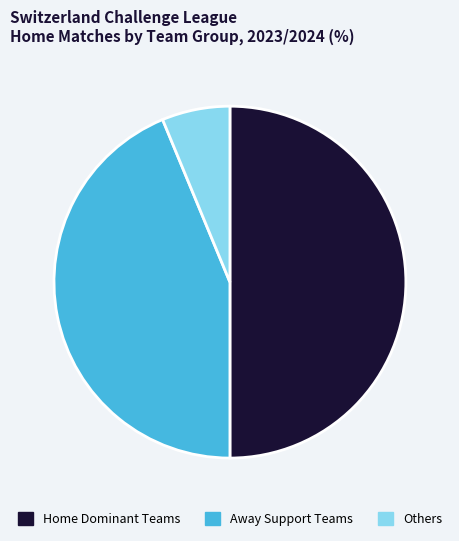

Which slice is the largest?

Home Dominant Teams